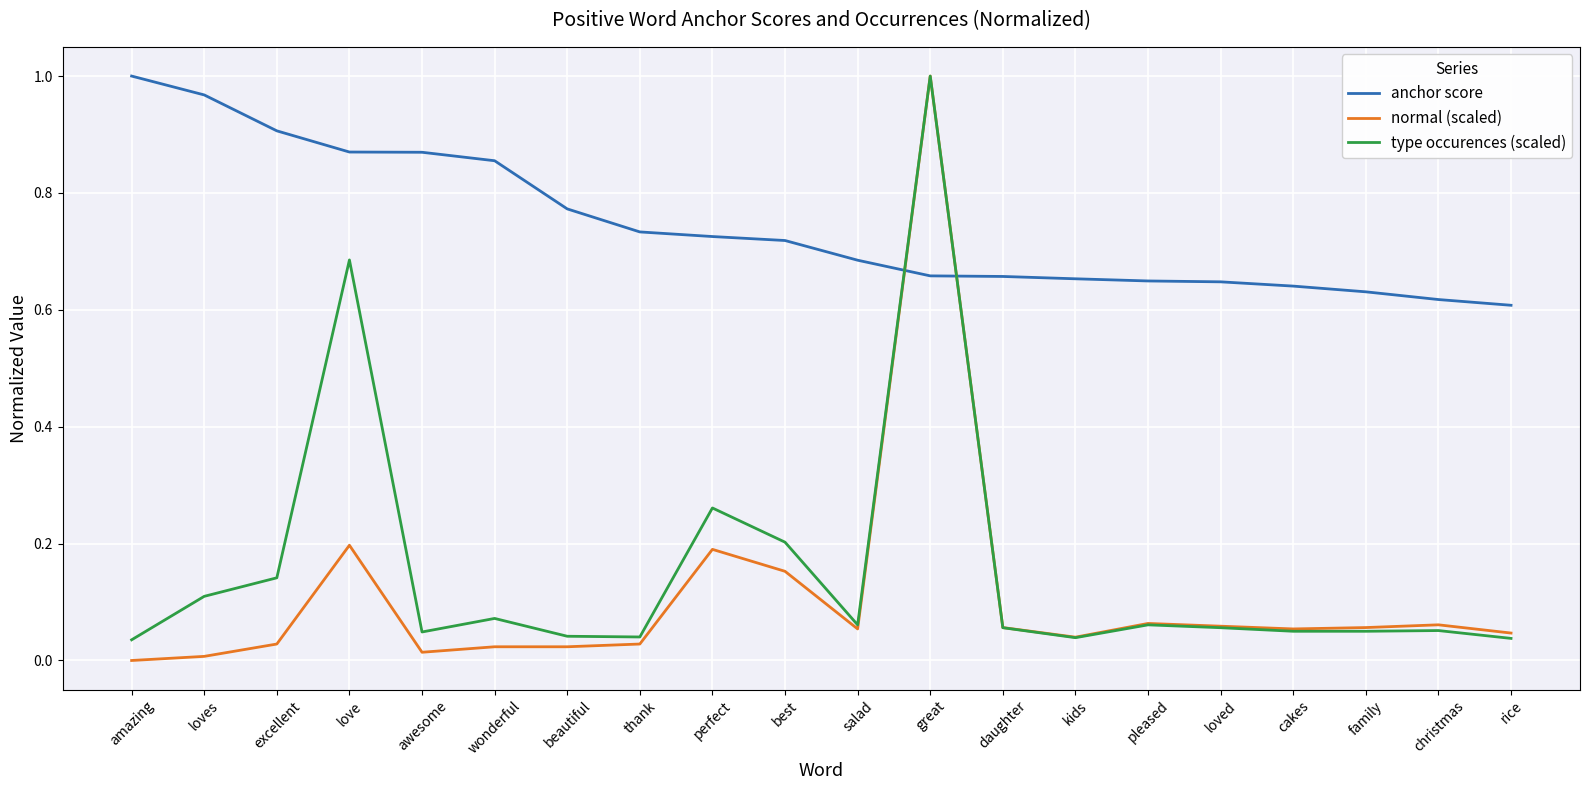

What is the total value across all series at excellent?

1.1